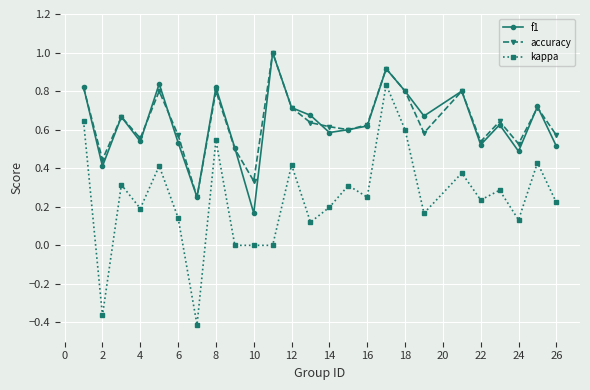

True or false: kappa and accuracy intersect in this chart.

False